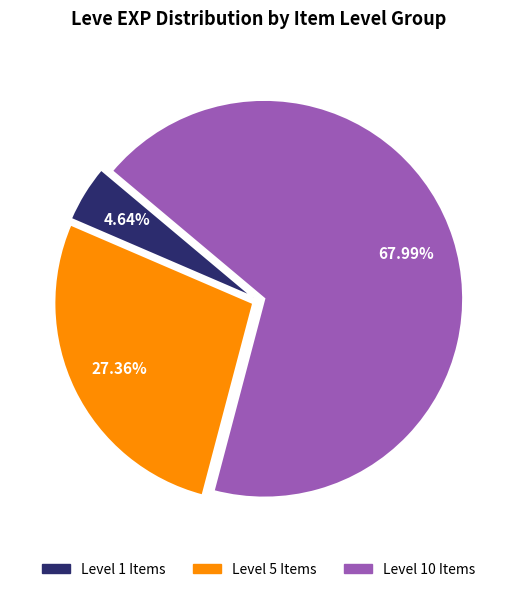

Is there any slice that represents more than half of the pie?

Yes